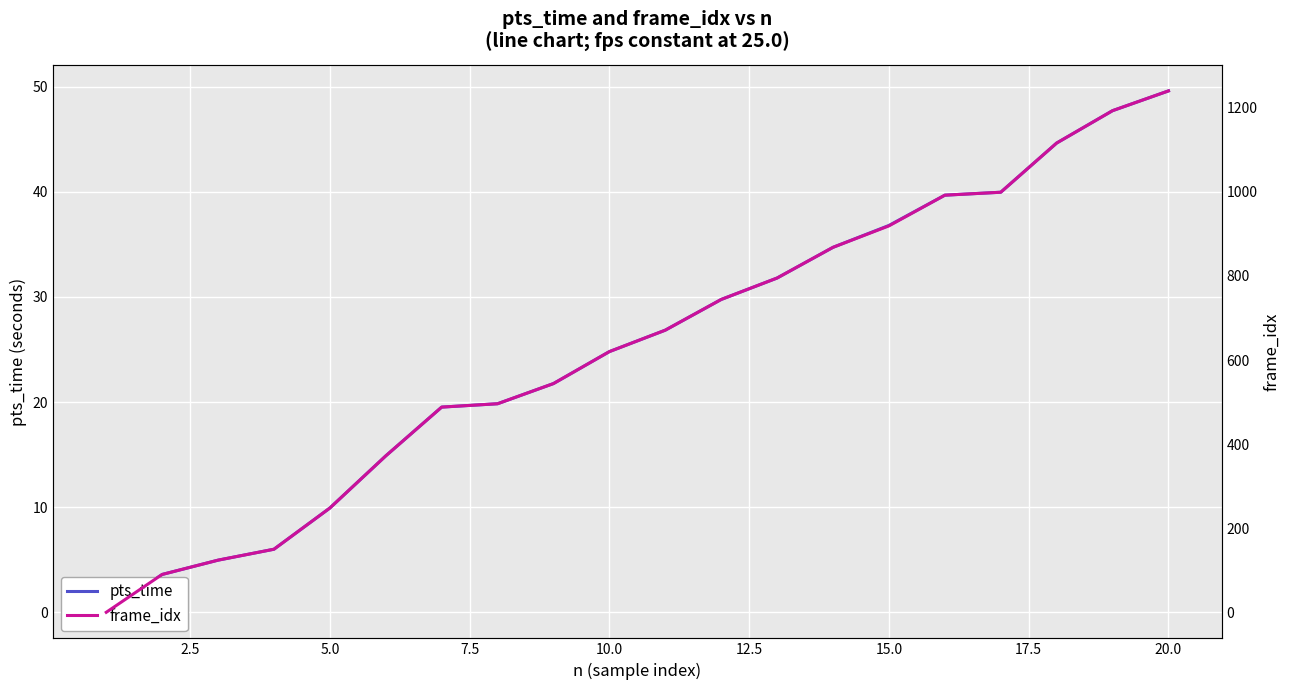

How many values in the pts_time series are below 26?

10